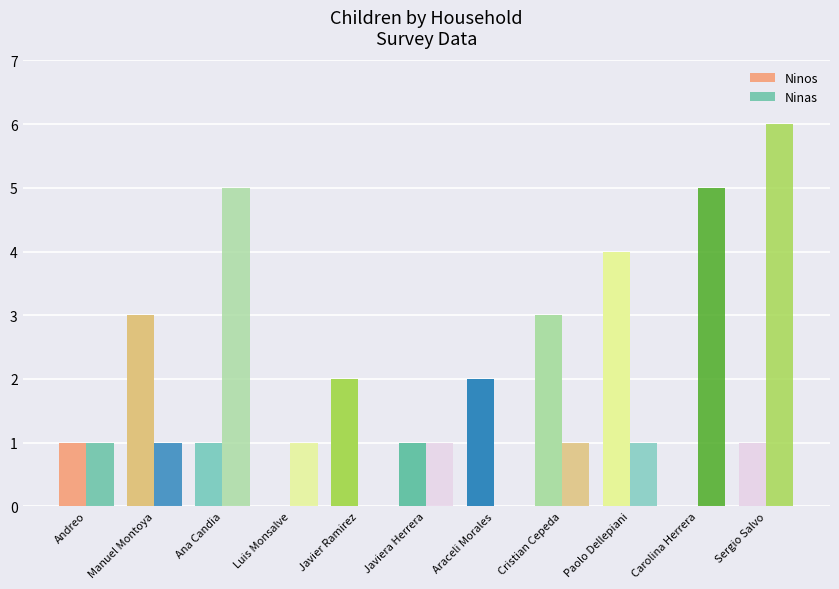

Between Javier Ramirez and Javiera Herrera, which series saw the biggest shift?

Ninos